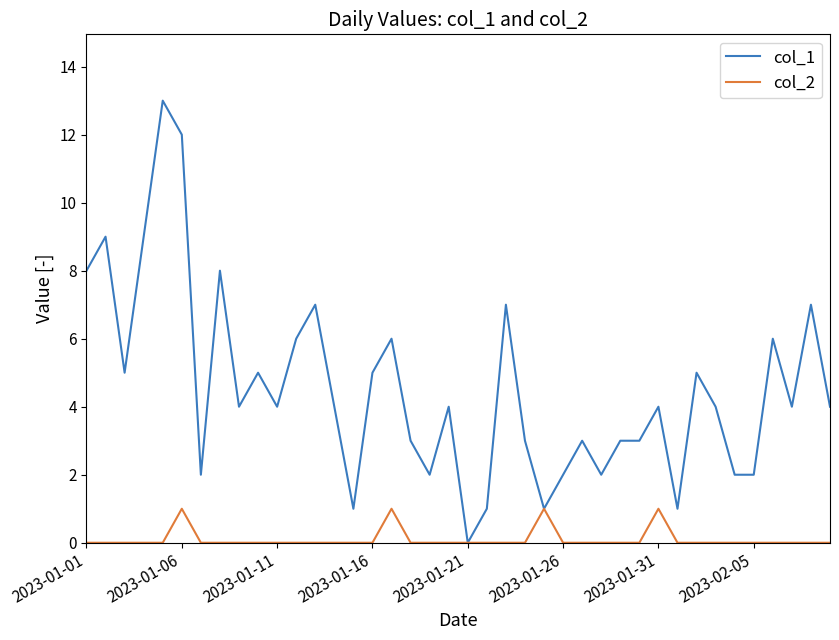

What are all the series names shown in the legend?

col_1, col_2